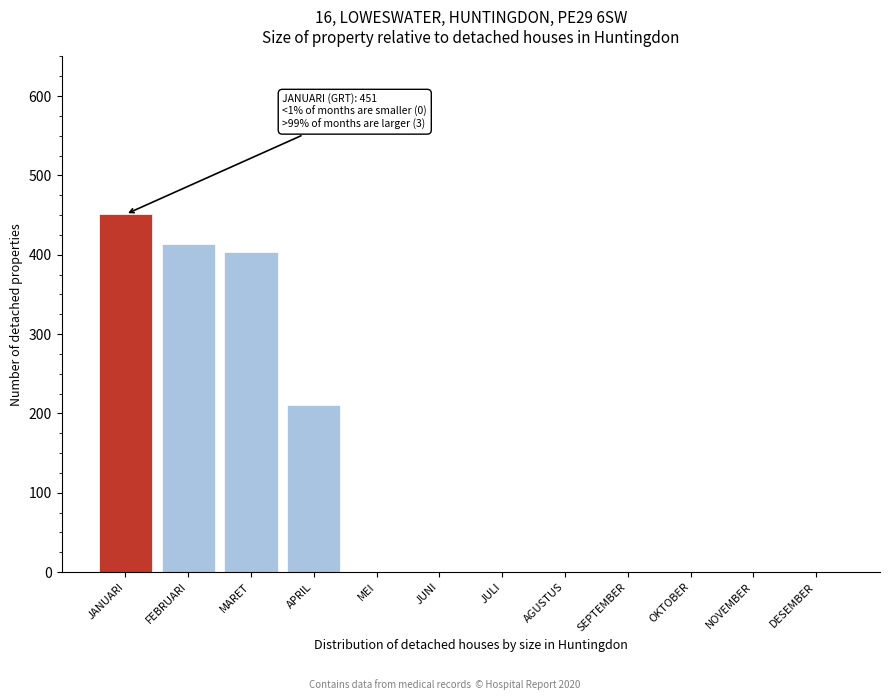

Reading left to right, what are all the values shown in this chart?

JANUARI=451	FEBRUARI=414	MARET=404	APRIL=211	MEI=0	JUNI=0	JULI=0	AGUSTUS=0	SEPTEMBER=0	OKTOBER=0	NOVEMBER=0	DESEMBER=0